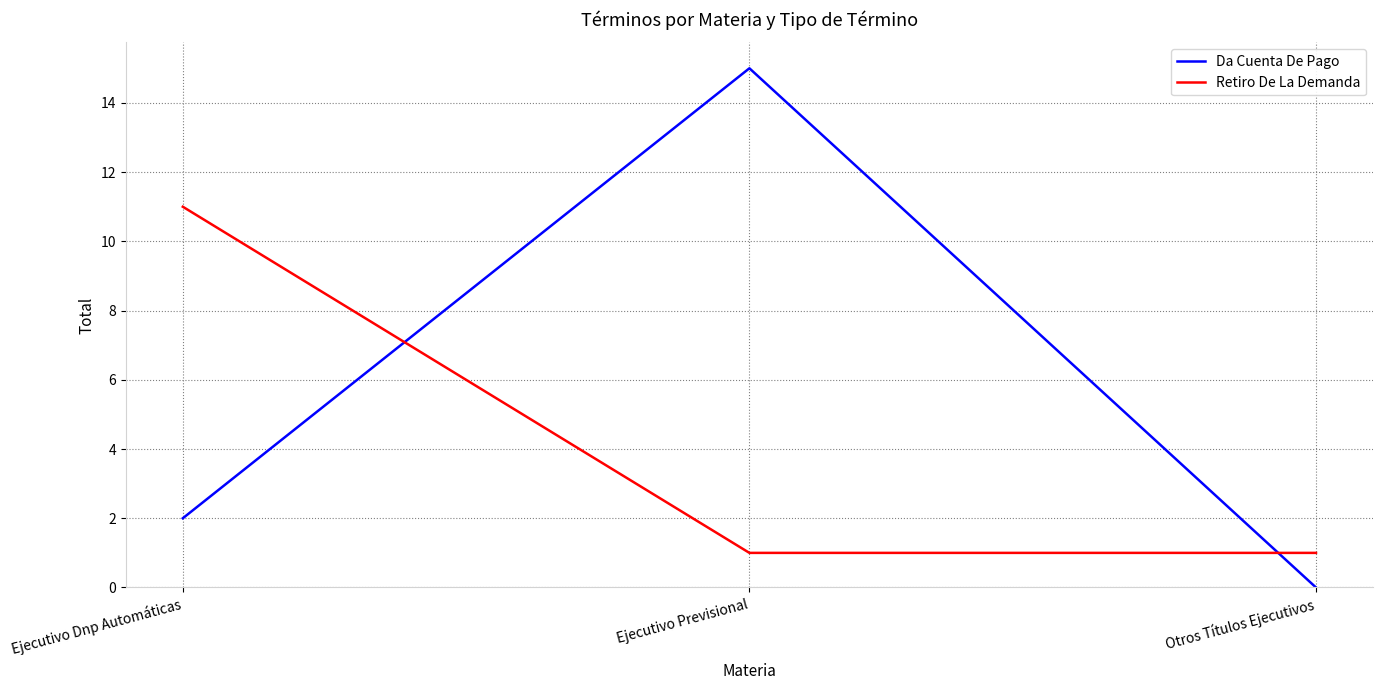

Where is Da Cuenta De Pago nearest to the value 7?

Ejecutivo Dnp Automáticas